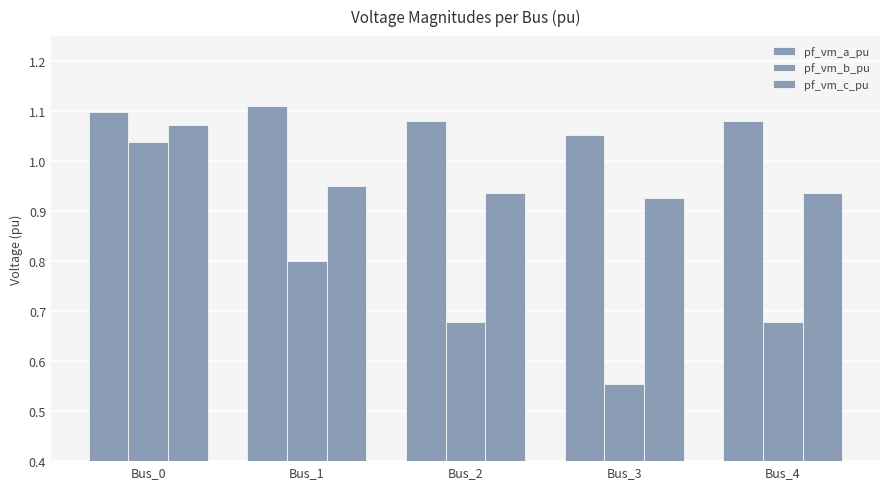

Does the chart contain any negative values?

No